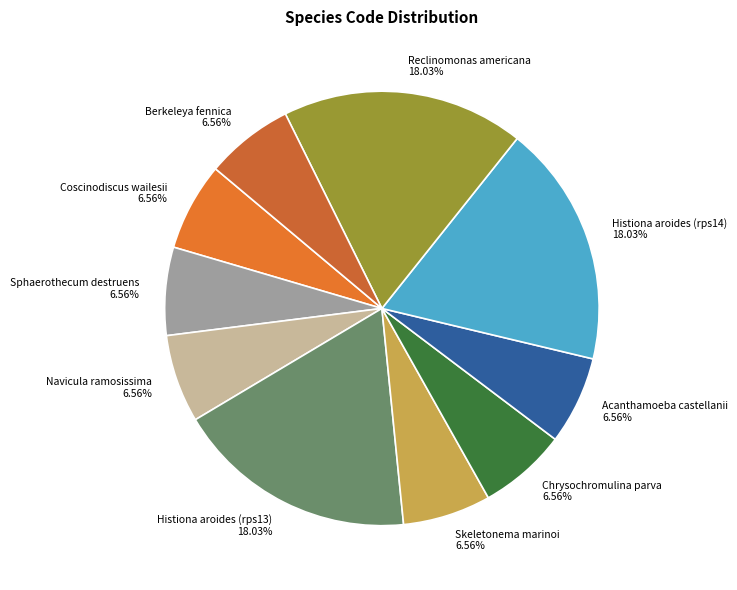

Does any single category account for the majority?

No